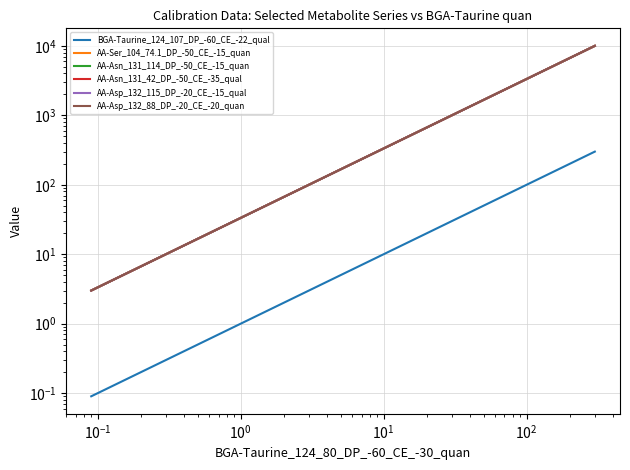

True or false: AA-Asn_131_42_DP_-50_CE_-35_qual and AA-Ser_104_74.1_DP_-50_CE_-15_quan intersect in this chart.

False